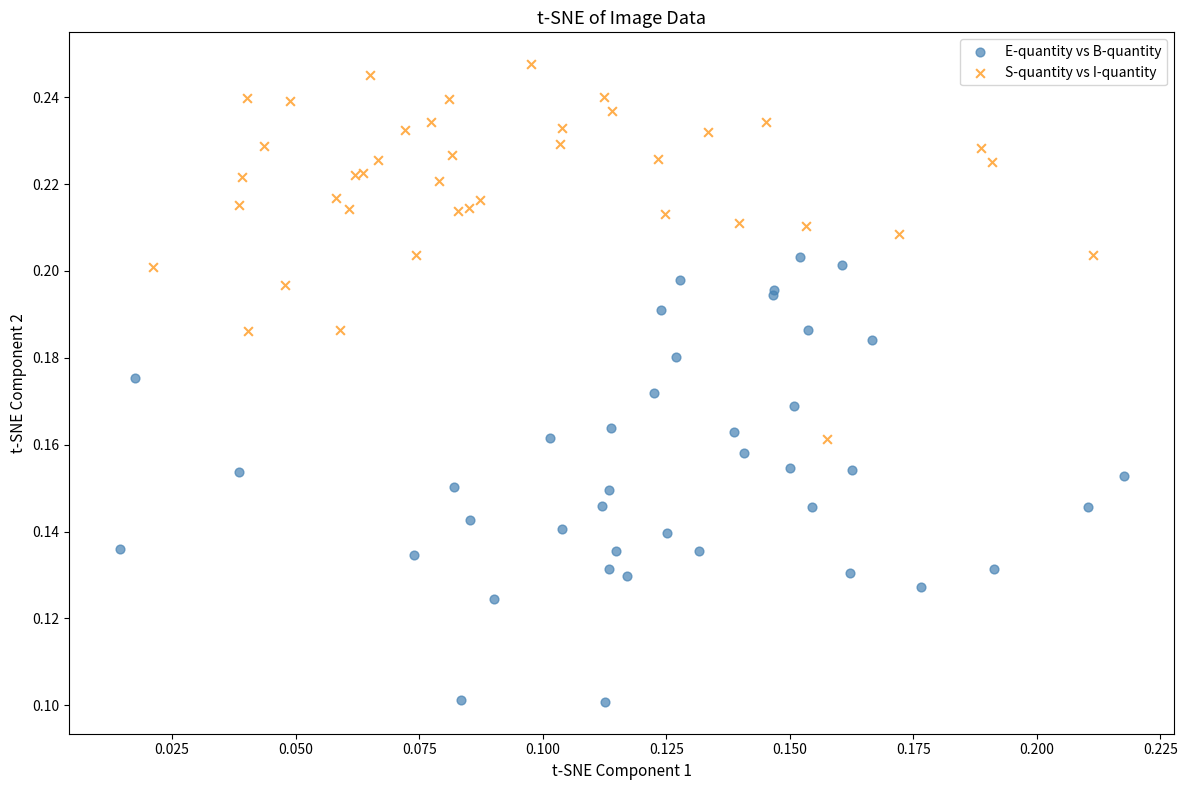

Which series contains the lowest Y value?

E-quantity vs B-quantity